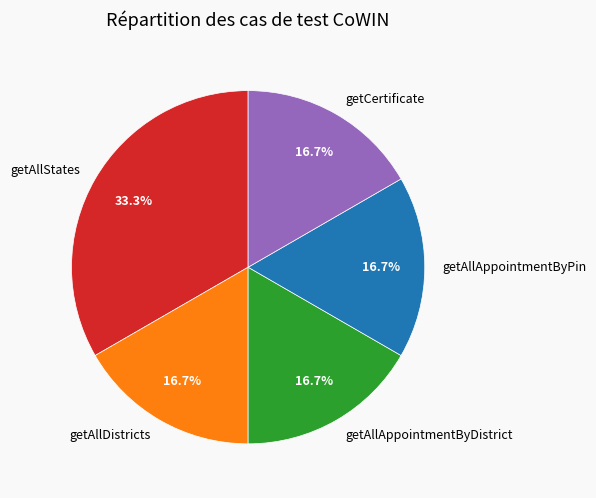

What is the ratio of the value at getAllDistricts to the value at getAllAppointmentByDistrict?

1.0